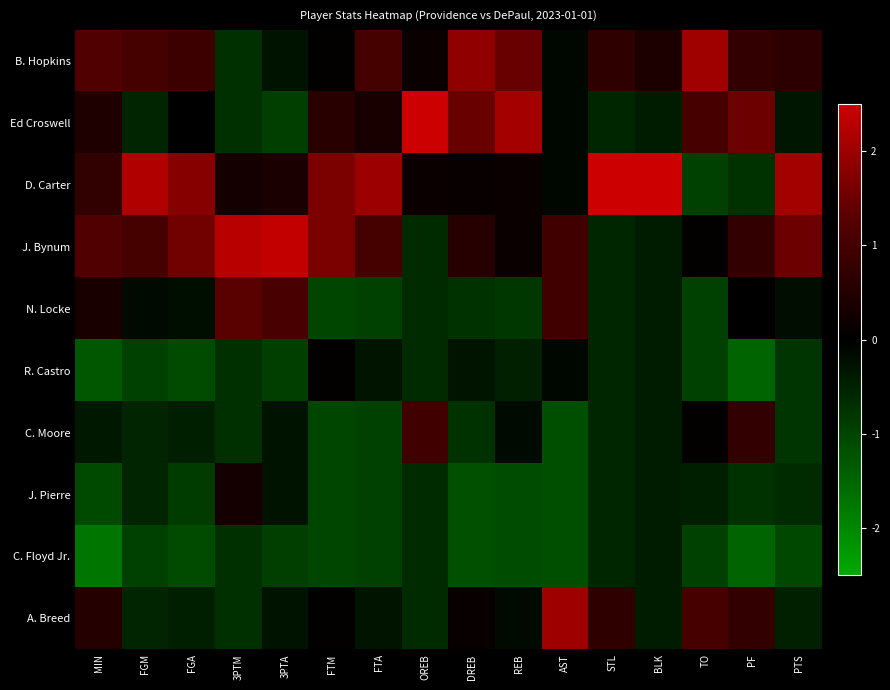

Reading left to right, transcribe all the data shown in this chart.

B. Hopkins: MIN=1.2	FGM=1.0	FGA=0.9	3PTM=-0.7	3PTA=-0.3	FTM=0.1	FTA=1.0	OREB=0.2	DREB=1.9	REB=1.4	AST=-0.1	STL=0.7	BLK=0.4	TO=2.0	PF=0.7	PTS=0.7
Ed Croswell: MIN=0.5	FGM=-0.6	FGA=0.0	3PTM=-0.7	3PTA=-0.9	FTM=0.6	FTA=0.4	OREB=2.6	DREB=1.4	REB=2.1	AST=-0.1	STL=-0.6	BLK=-0.4	TO=1.0	PF=1.5	PTS=-0.3
D. Carter: MIN=0.7	FGM=2.2	FGA=1.8	3PTM=0.3	3PTA=0.4	FTM=1.7	FTA=2.0	OREB=0.2	DREB=0.1	REB=0.2	AST=-0.1	STL=2.6	BLK=2.9	TO=-0.9	PF=-0.7	PTS=2.1
J. Bynum: MIN=1.2	FGM=1.0	FGA=1.5	3PTM=2.3	3PTA=2.4	FTM=1.7	FTA=1.0	OREB=-0.6	DREB=0.6	REB=0.2	AST=1.0	STL=-0.6	BLK=-0.4	TO=0.0	PF=0.7	PTS=1.5
N. Locke: MIN=0.4	FGM=-0.2	FGA=-0.2	3PTM=1.3	3PTA=1.1	FTM=-1.0	FTA=-1.0	OREB=-0.6	DREB=-0.7	REB=-0.8	AST=1.0	STL=-0.6	BLK=-0.4	TO=-0.9	PF=0.0	PTS=-0.2
R. Castro: MIN=-1.3	FGM=-0.9	FGA=-1.1	3PTM=-0.7	3PTA=-0.9	FTM=0.1	FTA=-0.3	OREB=-0.6	DREB=-0.3	REB=-0.5	AST=-0.1	STL=-0.6	BLK=-0.4	TO=-0.9	PF=-1.5	PTS=-0.8
C. Moore: MIN=-0.4	FGM=-0.6	FGA=-0.4	3PTM=-0.7	3PTA=-0.3	FTM=-1.0	FTA=-1.0	OREB=1.0	DREB=-0.7	REB=-0.2	AST=-1.2	STL=-0.6	BLK=-0.4	TO=0.0	PF=0.7	PTS=-0.8
J. Pierre: MIN=-1.1	FGM=-0.6	FGA=-0.9	3PTM=0.3	3PTA=-0.3	FTM=-1.0	FTA=-1.0	OREB=-0.6	DREB=-1.2	REB=-1.1	AST=-1.2	STL=-0.6	BLK=-0.4	TO=-0.4	PF=-0.7	PTS=-0.6
C. Floyd Jr.: MIN=-1.7	FGM=-0.9	FGA=-1.1	3PTM=-0.7	3PTA=-0.9	FTM=-1.0	FTA=-1.0	OREB=-0.6	DREB=-1.2	REB=-1.1	AST=-1.2	STL=-0.6	BLK=-0.4	TO=-0.9	PF=-1.5	PTS=-1.0
A. Breed: MIN=0.5	FGM=-0.6	FGA=-0.4	3PTM=-0.7	3PTA=-0.3	FTM=0.1	FTA=-0.3	OREB=-0.6	DREB=0.1	REB=-0.2	AST=2.0	STL=0.7	BLK=-0.4	TO=1.0	PF=0.7	PTS=-0.5